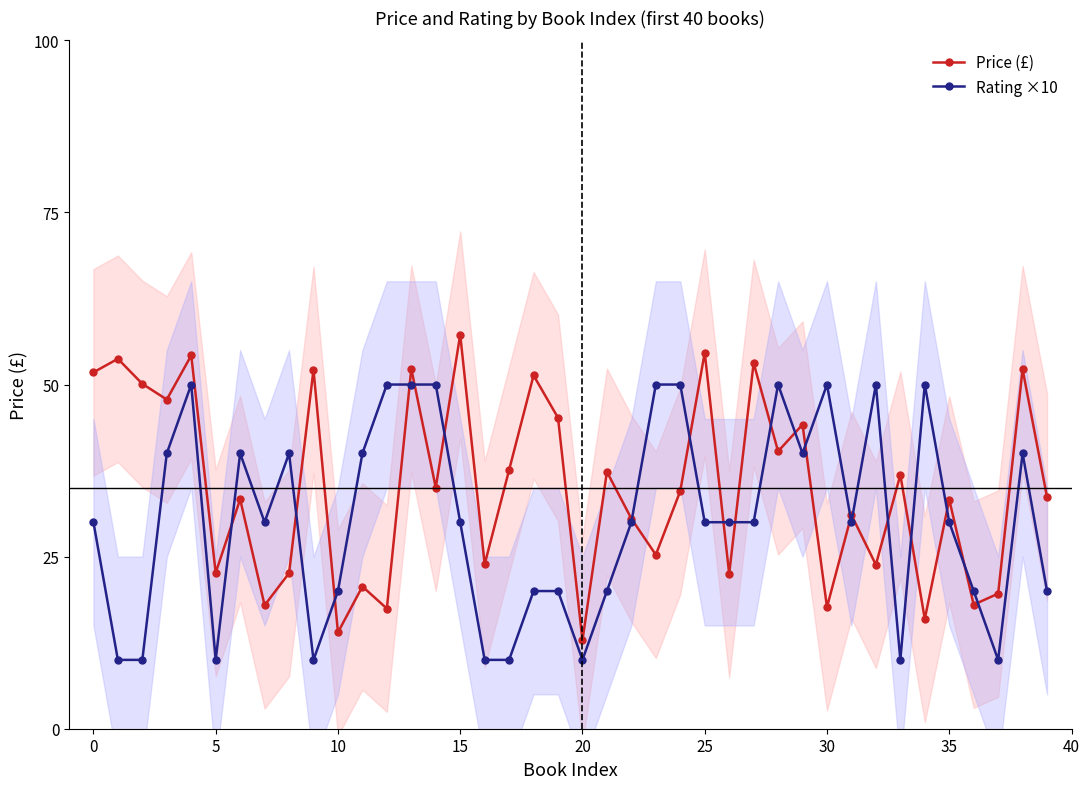

What is the label of the 18th point from the left?

17